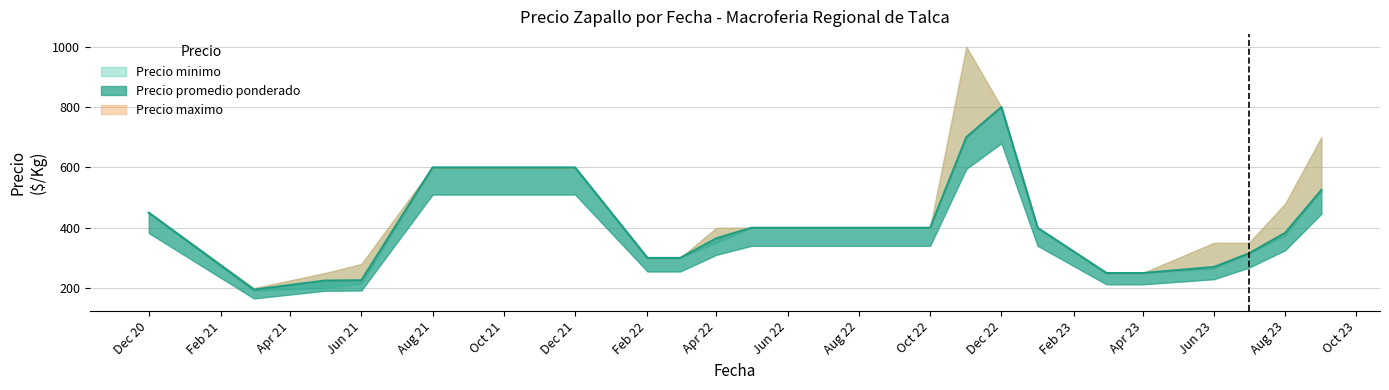

At how many categories does at least one series exceed 881?

1